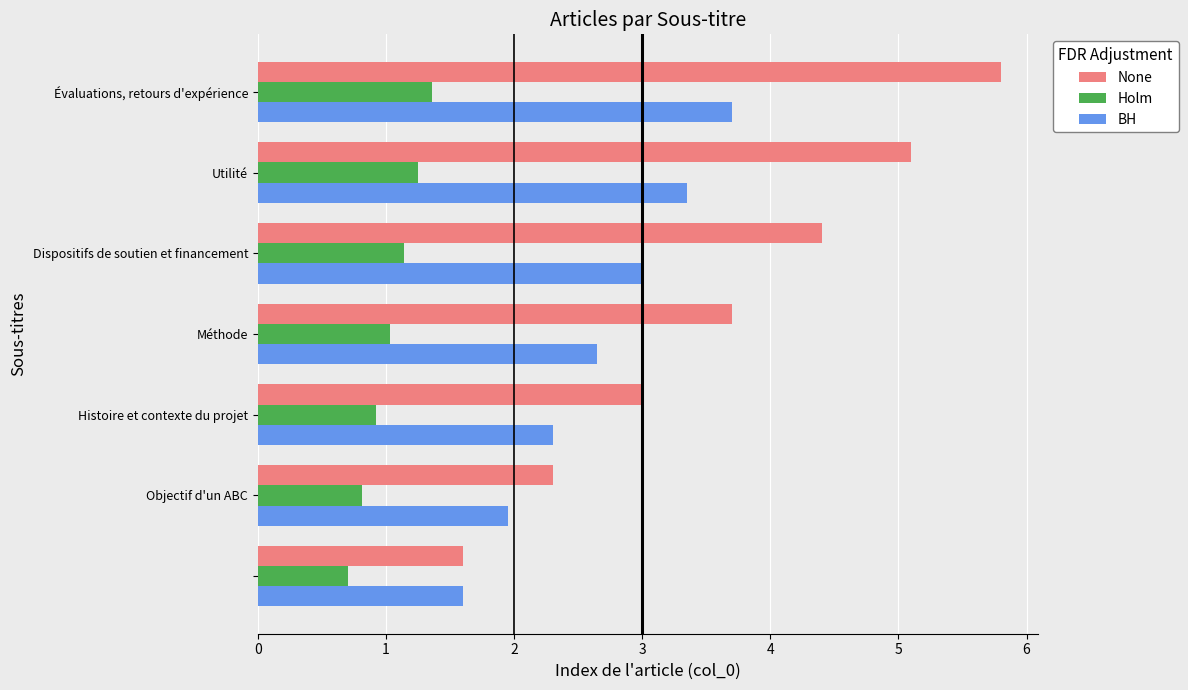

What is the difference between the maximum and minimum values in the BH series?

2.1